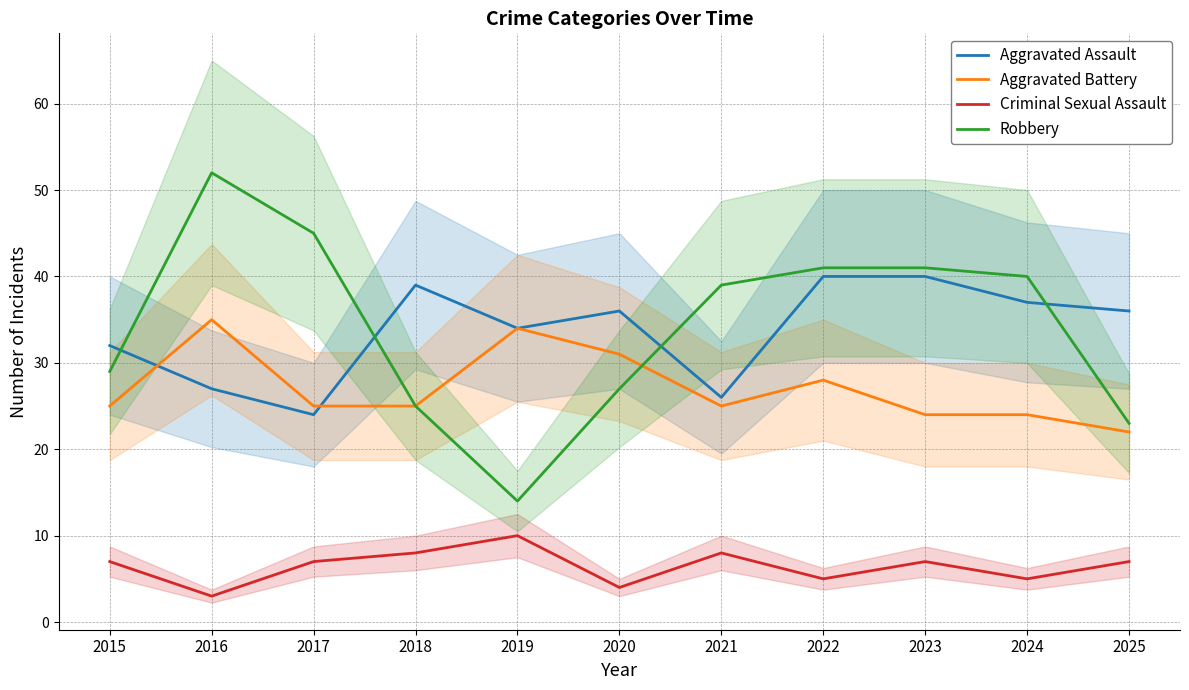

Which category has the lowest value in the Aggravated Battery series?

2025